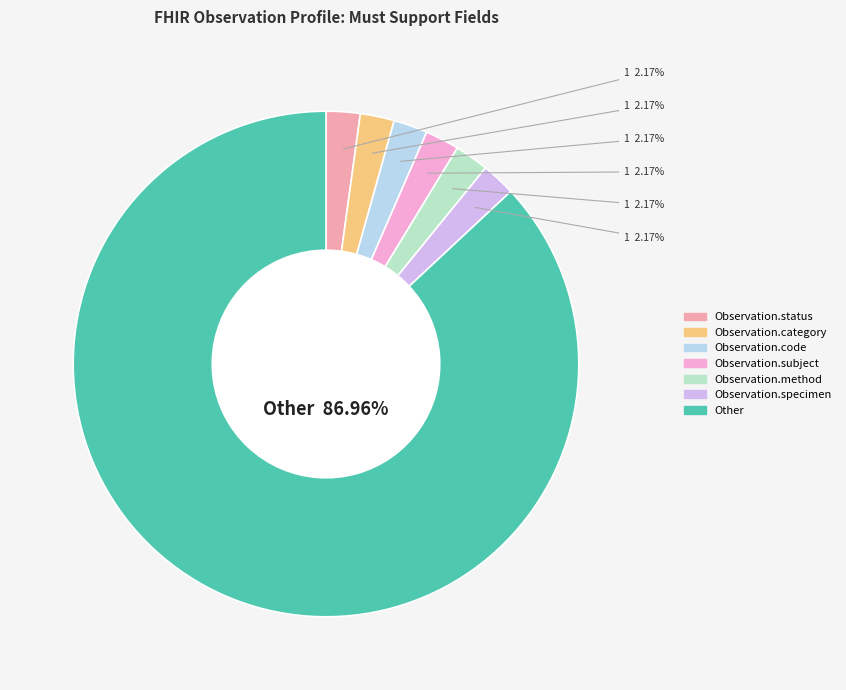

The Observation.code slice represents 2% of the pie. True or false?

True